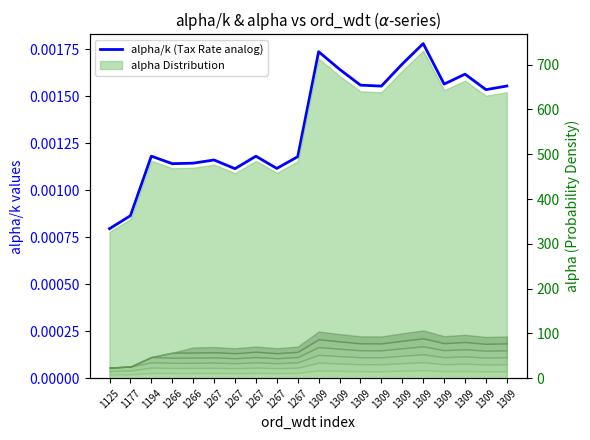

How many lines are shown in the chart?

1